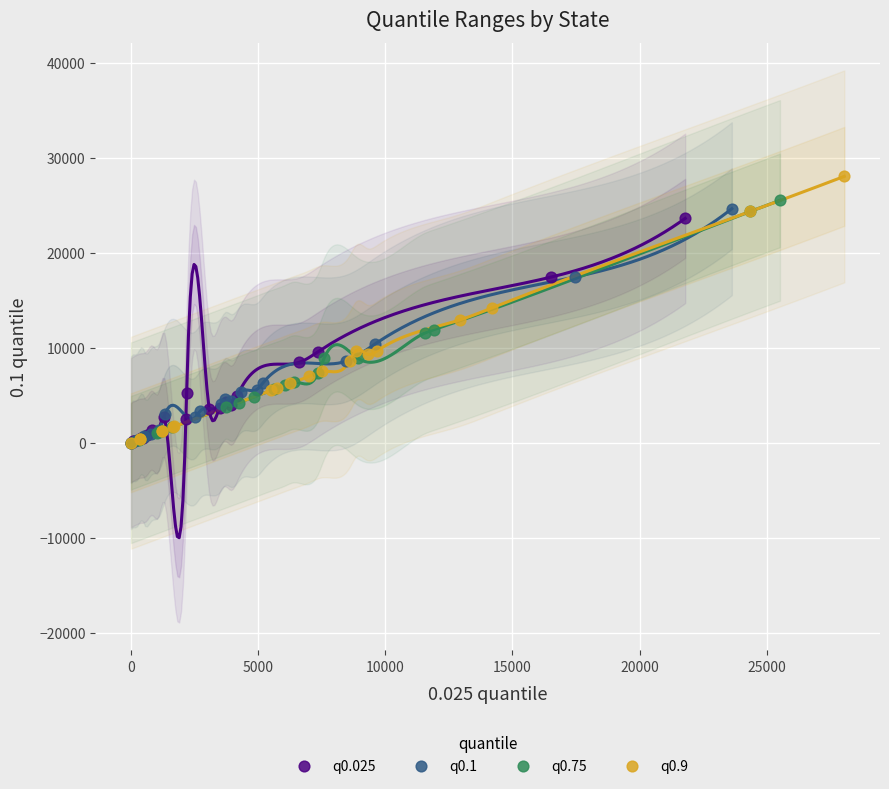

Which series has the largest Y range (max minus min)?

q0.9